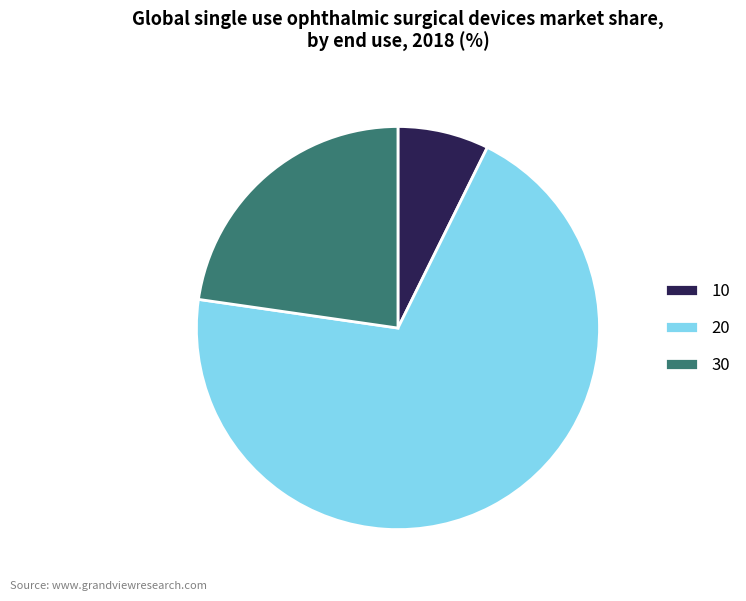

Rank the categories by value from lowest to highest.

10, 30, 20